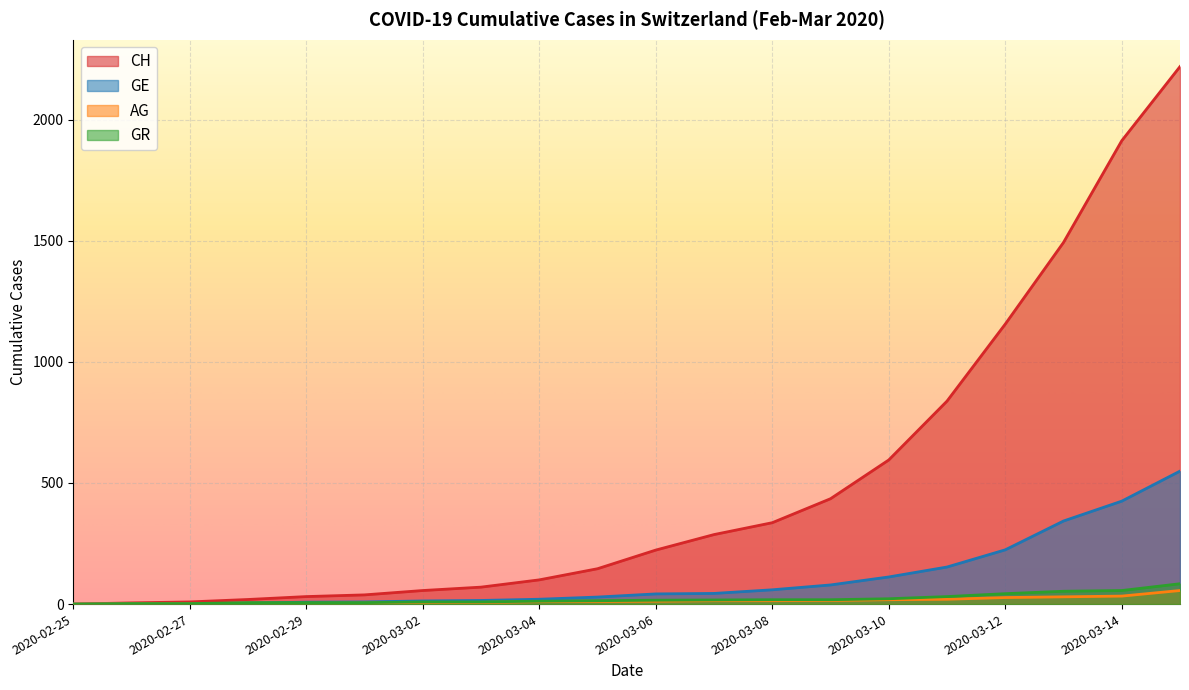

Where is AG nearest to the value 28?

2020-03-12